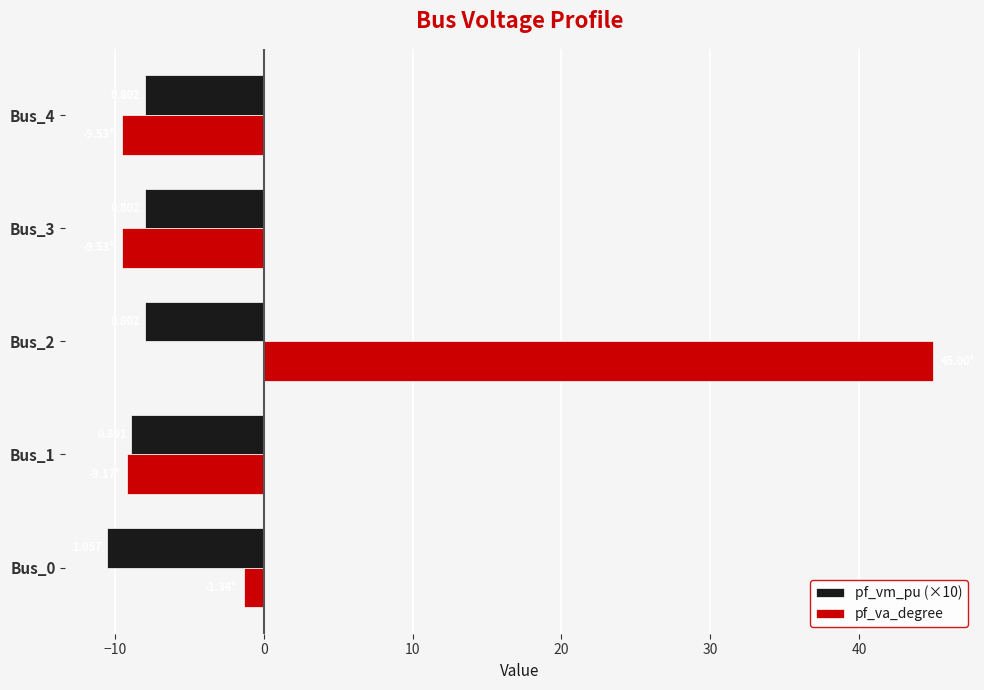

What are all the series names shown in the legend?

pf_vm_pu (×10), pf_va_degree